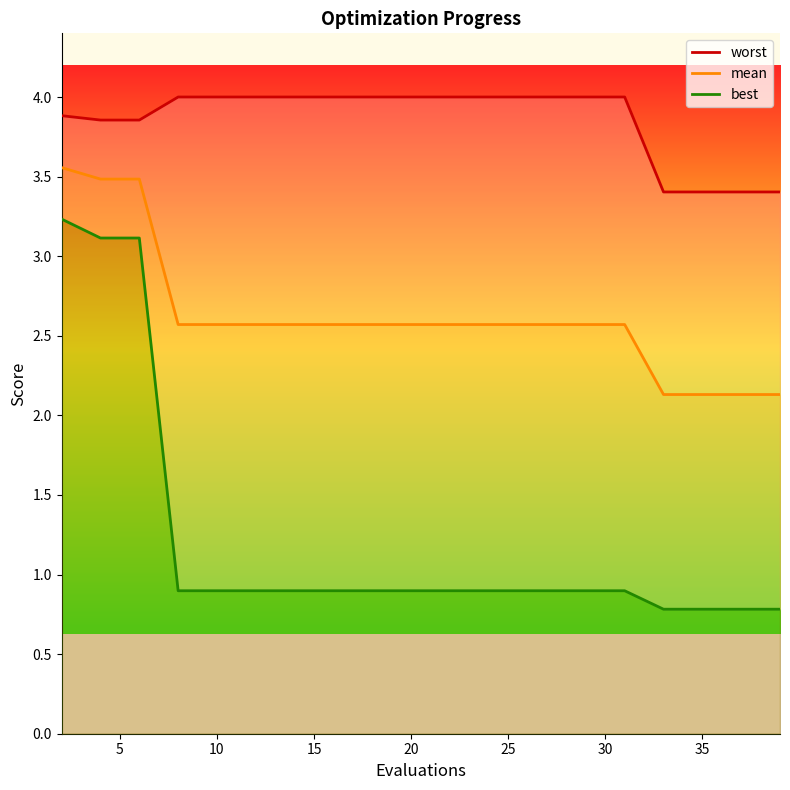

How many distinct data groups are displayed?

3